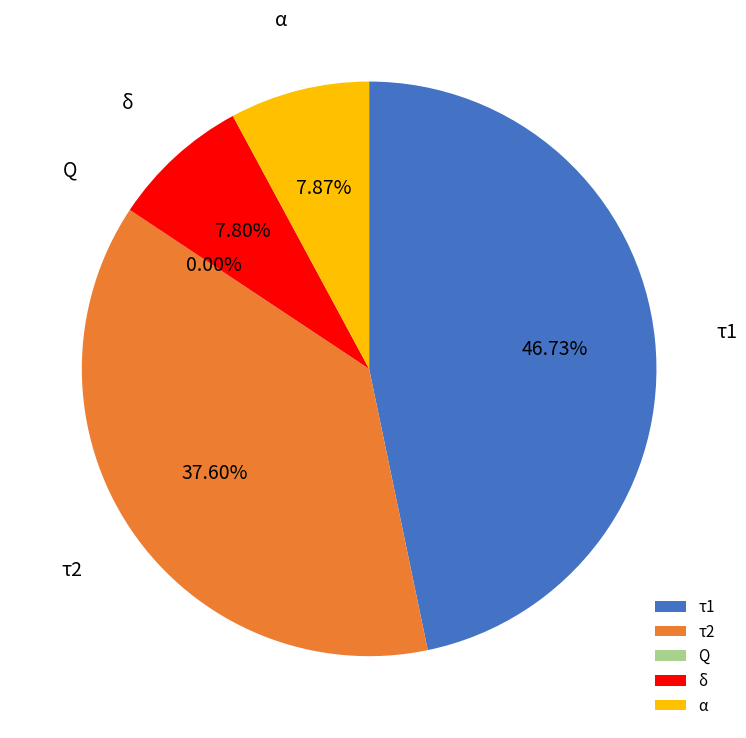

The τ1 slice represents 47% of the pie. True or false?

True